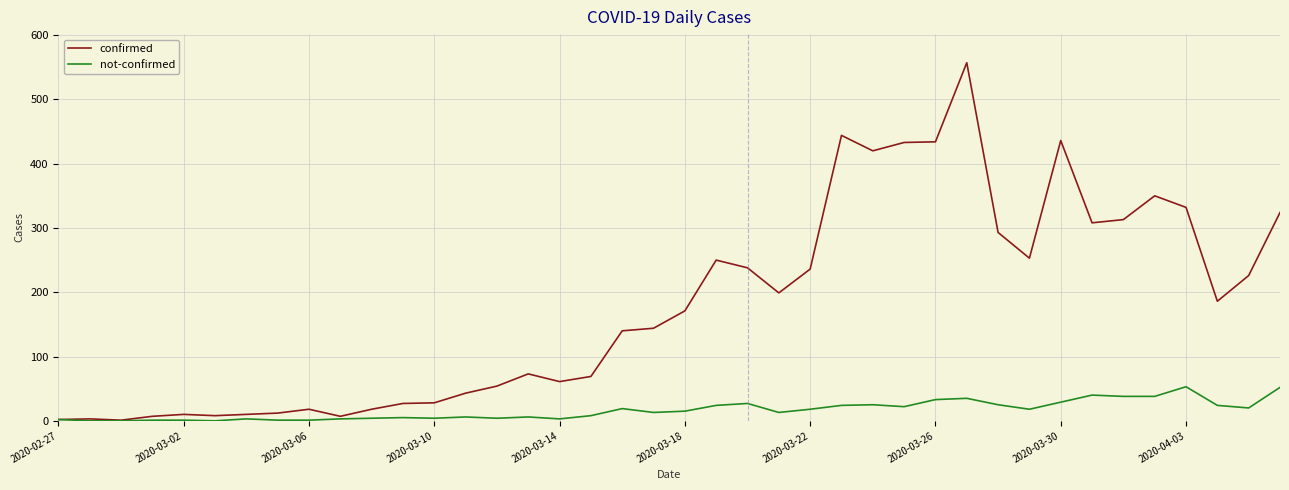

List the series in order of their overall mean, lowest first.

not-confirmed, confirmed